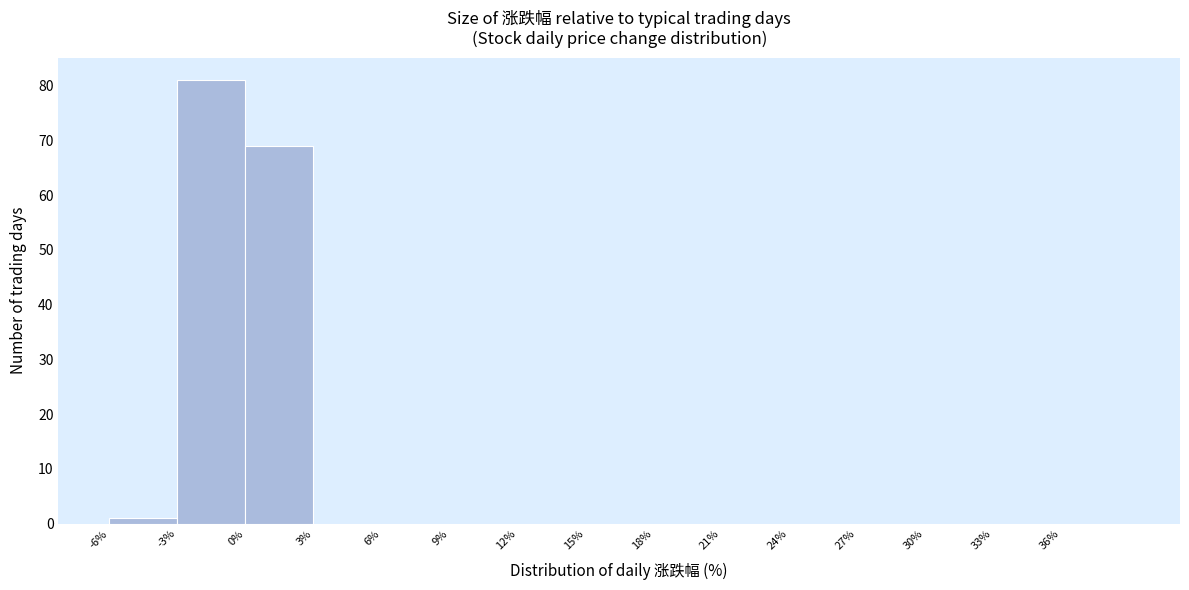

What is the height of the bar covering 0 to 3 on the x-axis? The values are not printed on the chart, so give them approximately, as read against the axis.

69